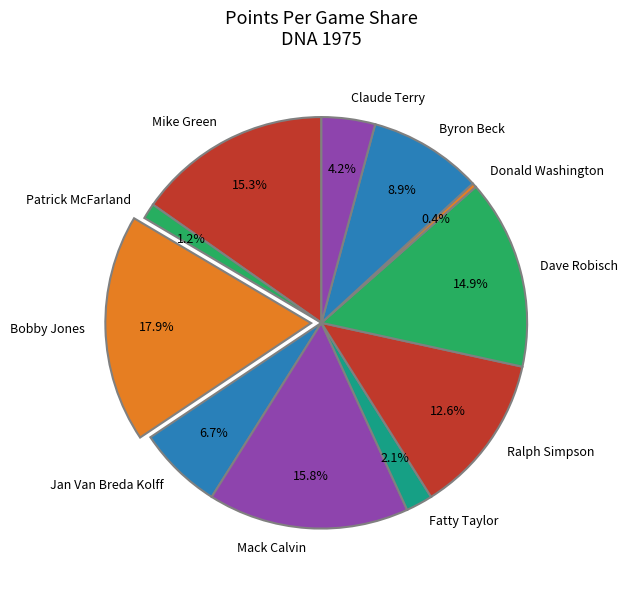

Is the sum of Claude Terry and Fatty Taylor greater than half?

No